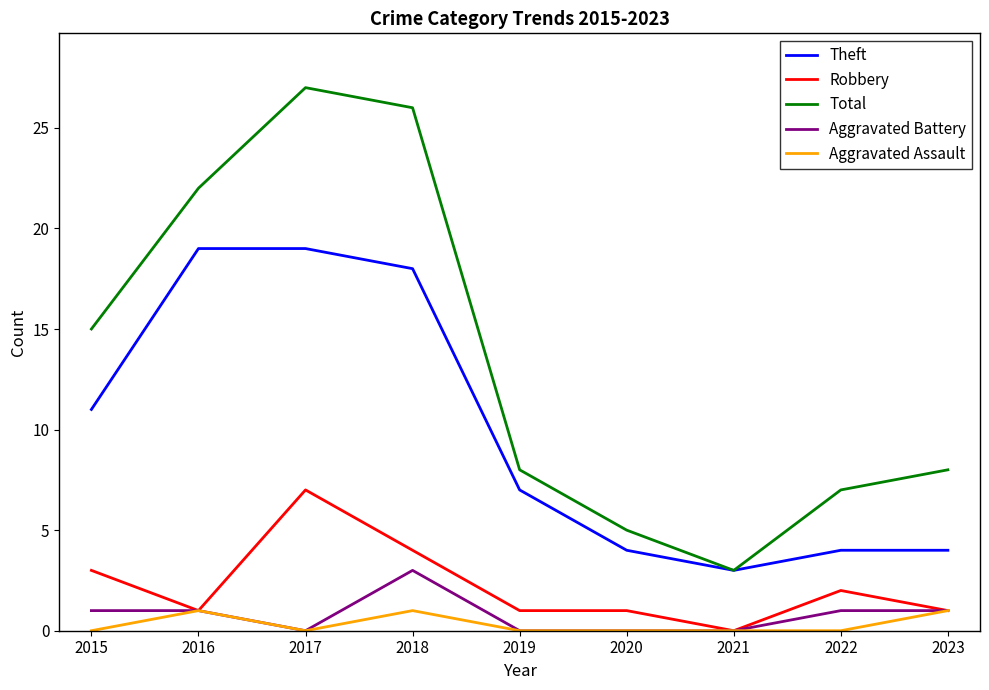

Is this an area chart (filled region under the line)?

No